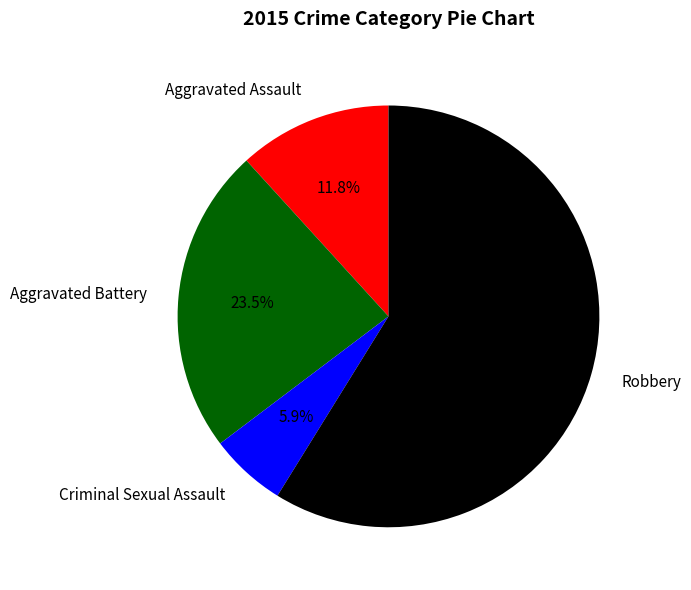

To the nearest percent, what is the average slice percentage?

25%